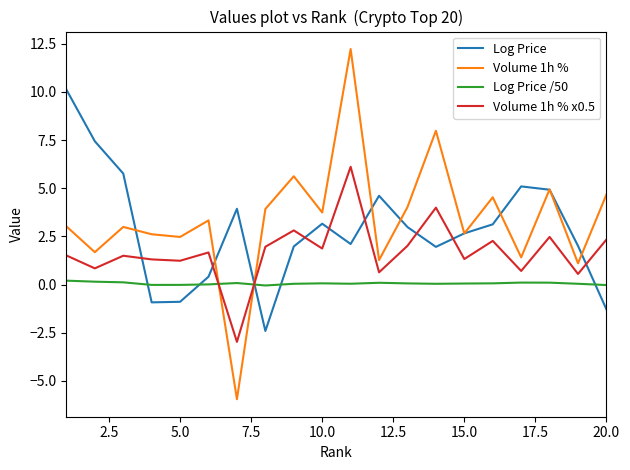

True or false: Volume 1h % has more than 0 interior local peaks.

True